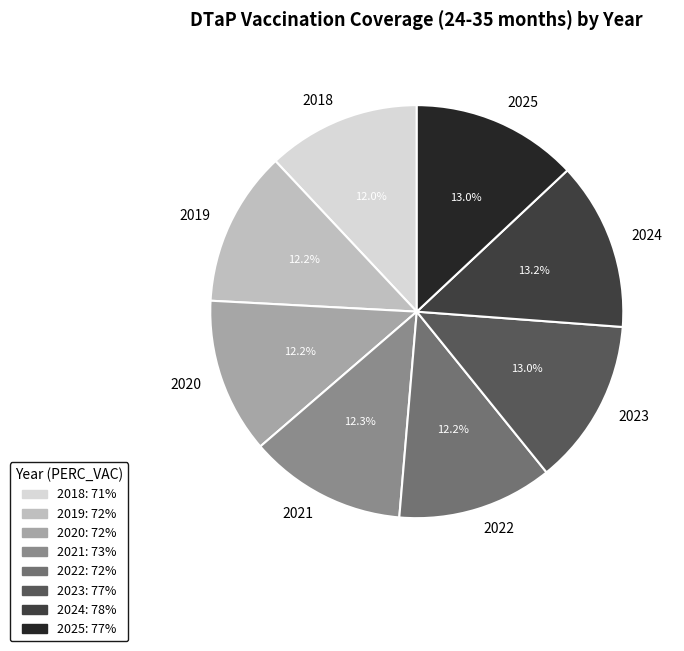

Is the sum of 2021 and 2025 greater than half?

No